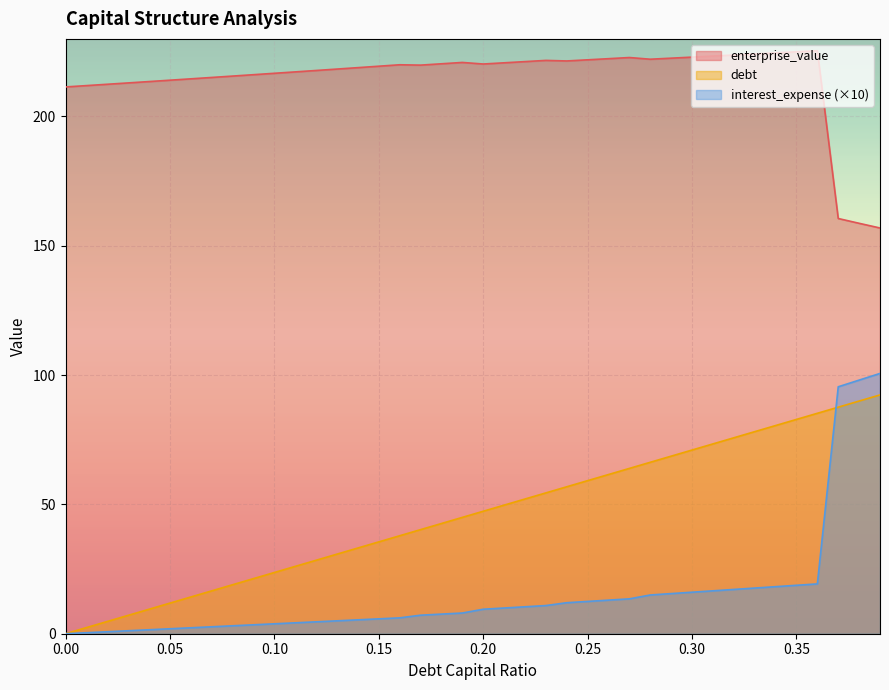

At which category is the sum across all series the highest?

0.39